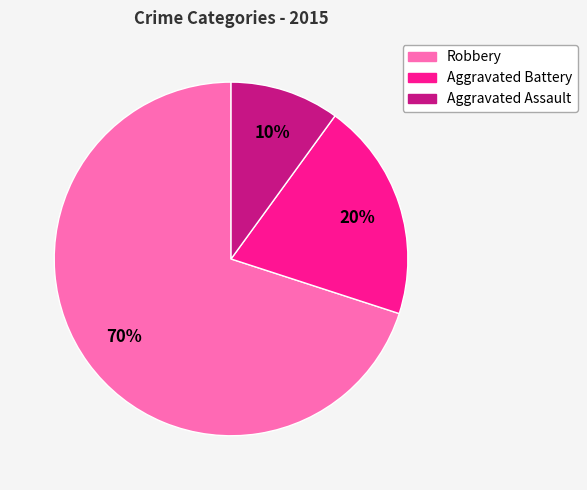

Which has a higher value, Aggravated Battery or Robbery?

Robbery